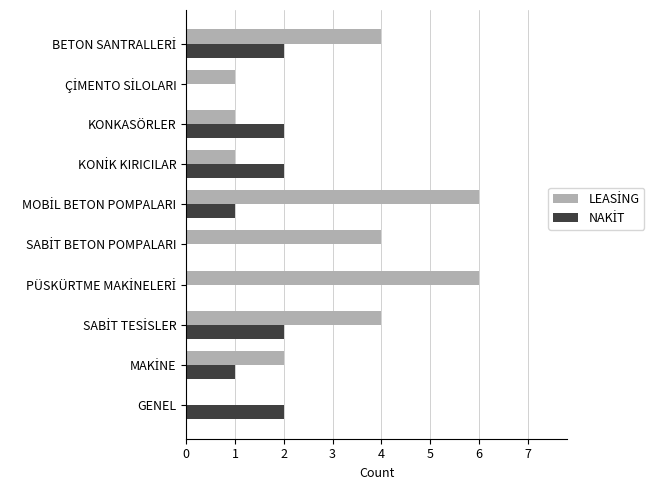

What is the maximum value shown in the chart?

6